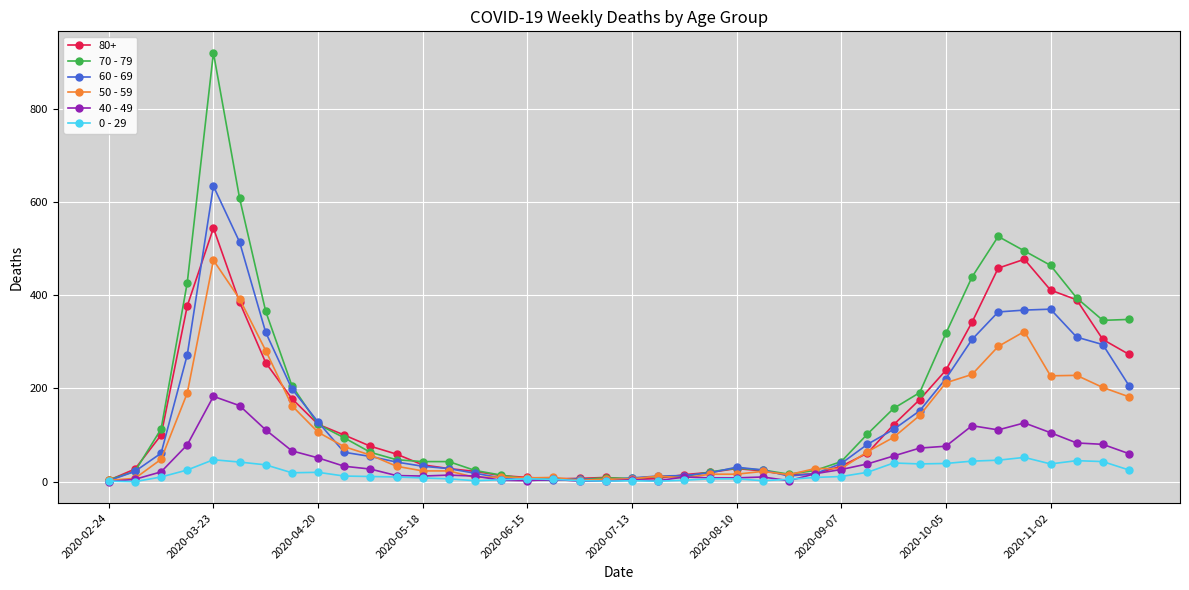

What is the average value of the 0 - 29 series?

19